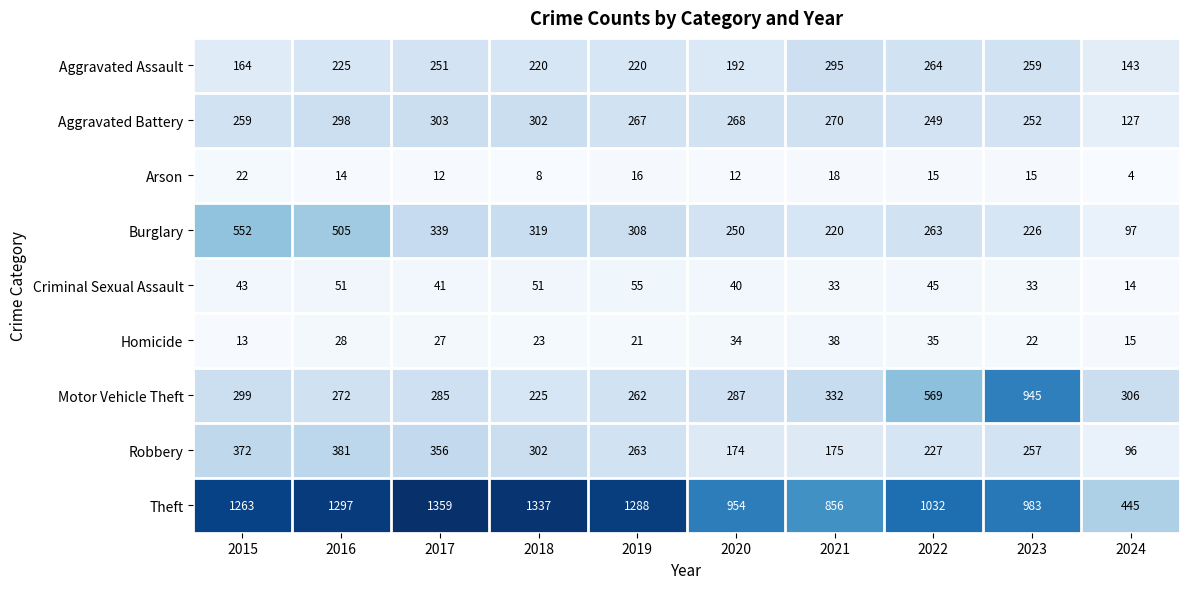

Which category has the lowest value in the Homicide series?

2015